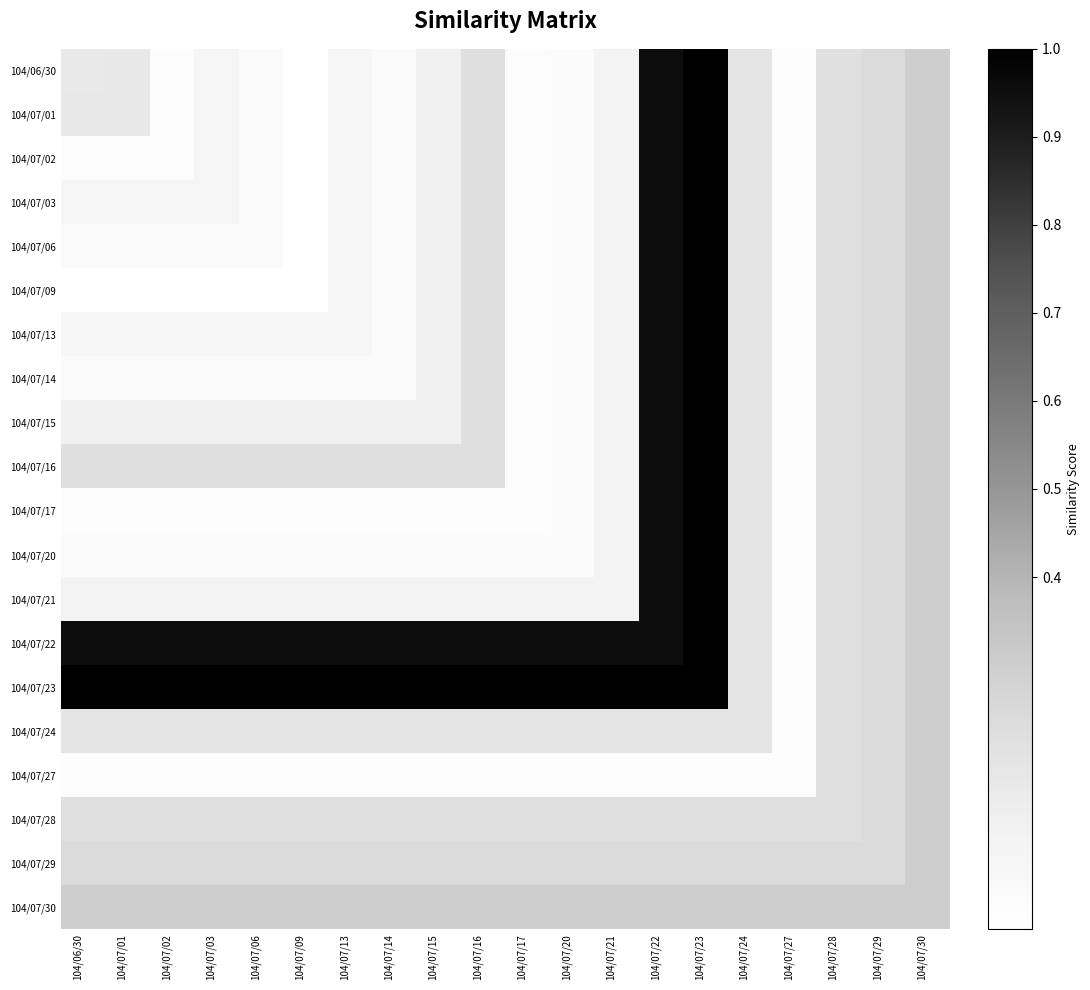

Reading left to right, what are all the values shown in this chart?

104/06/30: 104/06/30=0.2	104/07/01=0.2	104/07/02=0.0	104/07/03=0.1	104/07/06=0.0	104/07/09=0.0	104/07/13=0.1	104/07/14=0.0	104/07/15=0.1	104/07/16=0.2	104/07/17=0.0	104/07/20=0.0	104/07/21=0.1	104/07/22=0.9	104/07/23=1.0	104/07/24=0.2	104/07/27=0.0	104/07/28=0.2	104/07/29=0.2	104/07/30=0.3
104/07/01: 104/06/30=0.2	104/07/01=0.2	104/07/02=0.0	104/07/03=0.1	104/07/06=0.0	104/07/09=0.0	104/07/13=0.1	104/07/14=0.0	104/07/15=0.1	104/07/16=0.2	104/07/17=0.0	104/07/20=0.0	104/07/21=0.1	104/07/22=0.9	104/07/23=1.0	104/07/24=0.2	104/07/27=0.0	104/07/28=0.2	104/07/29=0.2	104/07/30=0.3
104/07/02: 104/06/30=0.0	104/07/01=0.0	104/07/02=0.0	104/07/03=0.1	104/07/06=0.0	104/07/09=0.0	104/07/13=0.1	104/07/14=0.0	104/07/15=0.1	104/07/16=0.2	104/07/17=0.0	104/07/20=0.0	104/07/21=0.1	104/07/22=0.9	104/07/23=1.0	104/07/24=0.2	104/07/27=0.0	104/07/28=0.2	104/07/29=0.2	104/07/30=0.3
104/07/03: 104/06/30=0.1	104/07/01=0.1	104/07/02=0.1	104/07/03=0.1	104/07/06=0.0	104/07/09=0.0	104/07/13=0.1	104/07/14=0.0	104/07/15=0.1	104/07/16=0.2	104/07/17=0.0	104/07/20=0.0	104/07/21=0.1	104/07/22=0.9	104/07/23=1.0	104/07/24=0.2	104/07/27=0.0	104/07/28=0.2	104/07/29=0.2	104/07/30=0.3
104/07/06: 104/06/30=0.0	104/07/01=0.0	104/07/02=0.0	104/07/03=0.0	104/07/06=0.0	104/07/09=0.0	104/07/13=0.1	104/07/14=0.0	104/07/15=0.1	104/07/16=0.2	104/07/17=0.0	104/07/20=0.0	104/07/21=0.1	104/07/22=0.9	104/07/23=1.0	104/07/24=0.2	104/07/27=0.0	104/07/28=0.2	104/07/29=0.2	104/07/30=0.3
104/07/09: 104/06/30=0.0	104/07/01=0.0	104/07/02=0.0	104/07/03=0.0	104/07/06=0.0	104/07/09=0.0	104/07/13=0.1	104/07/14=0.0	104/07/15=0.1	104/07/16=0.2	104/07/17=0.0	104/07/20=0.0	104/07/21=0.1	104/07/22=0.9	104/07/23=1.0	104/07/24=0.2	104/07/27=0.0	104/07/28=0.2	104/07/29=0.2	104/07/30=0.3
104/07/13: 104/06/30=0.1	104/07/01=0.1	104/07/02=0.1	104/07/03=0.1	104/07/06=0.1	104/07/09=0.1	104/07/13=0.1	104/07/14=0.0	104/07/15=0.1	104/07/16=0.2	104/07/17=0.0	104/07/20=0.0	104/07/21=0.1	104/07/22=0.9	104/07/23=1.0	104/07/24=0.2	104/07/27=0.0	104/07/28=0.2	104/07/29=0.2	104/07/30=0.3
104/07/14: 104/06/30=0.0	104/07/01=0.0	104/07/02=0.0	104/07/03=0.0	104/07/06=0.0	104/07/09=0.0	104/07/13=0.0	104/07/14=0.0	104/07/15=0.1	104/07/16=0.2	104/07/17=0.0	104/07/20=0.0	104/07/21=0.1	104/07/22=0.9	104/07/23=1.0	104/07/24=0.2	104/07/27=0.0	104/07/28=0.2	104/07/29=0.2	104/07/30=0.3
104/07/15: 104/06/30=0.1	104/07/01=0.1	104/07/02=0.1	104/07/03=0.1	104/07/06=0.1	104/07/09=0.1	104/07/13=0.1	104/07/14=0.1	104/07/15=0.1	104/07/16=0.2	104/07/17=0.0	104/07/20=0.0	104/07/21=0.1	104/07/22=0.9	104/07/23=1.0	104/07/24=0.2	104/07/27=0.0	104/07/28=0.2	104/07/29=0.2	104/07/30=0.3
104/07/16: 104/06/30=0.2	104/07/01=0.2	104/07/02=0.2	104/07/03=0.2	104/07/06=0.2	104/07/09=0.2	104/07/13=0.2	104/07/14=0.2	104/07/15=0.2	104/07/16=0.2	104/07/17=0.0	104/07/20=0.0	104/07/21=0.1	104/07/22=0.9	104/07/23=1.0	104/07/24=0.2	104/07/27=0.0	104/07/28=0.2	104/07/29=0.2	104/07/30=0.3
104/07/17: 104/06/30=0.0	104/07/01=0.0	104/07/02=0.0	104/07/03=0.0	104/07/06=0.0	104/07/09=0.0	104/07/13=0.0	104/07/14=0.0	104/07/15=0.0	104/07/16=0.0	104/07/17=0.0	104/07/20=0.0	104/07/21=0.1	104/07/22=0.9	104/07/23=1.0	104/07/24=0.2	104/07/27=0.0	104/07/28=0.2	104/07/29=0.2	104/07/30=0.3
104/07/20: 104/06/30=0.0	104/07/01=0.0	104/07/02=0.0	104/07/03=0.0	104/07/06=0.0	104/07/09=0.0	104/07/13=0.0	104/07/14=0.0	104/07/15=0.0	104/07/16=0.0	104/07/17=0.0	104/07/20=0.0	104/07/21=0.1	104/07/22=0.9	104/07/23=1.0	104/07/24=0.2	104/07/27=0.0	104/07/28=0.2	104/07/29=0.2	104/07/30=0.3
104/07/21: 104/06/30=0.1	104/07/01=0.1	104/07/02=0.1	104/07/03=0.1	104/07/06=0.1	104/07/09=0.1	104/07/13=0.1	104/07/14=0.1	104/07/15=0.1	104/07/16=0.1	104/07/17=0.1	104/07/20=0.1	104/07/21=0.1	104/07/22=0.9	104/07/23=1.0	104/07/24=0.2	104/07/27=0.0	104/07/28=0.2	104/07/29=0.2	104/07/30=0.3
104/07/22: 104/06/30=0.9	104/07/01=0.9	104/07/02=0.9	104/07/03=0.9	104/07/06=0.9	104/07/09=0.9	104/07/13=0.9	104/07/14=0.9	104/07/15=0.9	104/07/16=0.9	104/07/17=0.9	104/07/20=0.9	104/07/21=0.9	104/07/22=0.9	104/07/23=1.0	104/07/24=0.2	104/07/27=0.0	104/07/28=0.2	104/07/29=0.2	104/07/30=0.3
104/07/23: 104/06/30=1.0	104/07/01=1.0	104/07/02=1.0	104/07/03=1.0	104/07/06=1.0	104/07/09=1.0	104/07/13=1.0	104/07/14=1.0	104/07/15=1.0	104/07/16=1.0	104/07/17=1.0	104/07/20=1.0	104/07/21=1.0	104/07/22=1.0	104/07/23=1.0	104/07/24=0.2	104/07/27=0.0	104/07/28=0.2	104/07/29=0.2	104/07/30=0.3
104/07/24: 104/06/30=0.2	104/07/01=0.2	104/07/02=0.2	104/07/03=0.2	104/07/06=0.2	104/07/09=0.2	104/07/13=0.2	104/07/14=0.2	104/07/15=0.2	104/07/16=0.2	104/07/17=0.2	104/07/20=0.2	104/07/21=0.2	104/07/22=0.2	104/07/23=0.2	104/07/24=0.2	104/07/27=0.0	104/07/28=0.2	104/07/29=0.2	104/07/30=0.3
104/07/27: 104/06/30=0.0	104/07/01=0.0	104/07/02=0.0	104/07/03=0.0	104/07/06=0.0	104/07/09=0.0	104/07/13=0.0	104/07/14=0.0	104/07/15=0.0	104/07/16=0.0	104/07/17=0.0	104/07/20=0.0	104/07/21=0.0	104/07/22=0.0	104/07/23=0.0	104/07/24=0.0	104/07/27=0.0	104/07/28=0.2	104/07/29=0.2	104/07/30=0.3
104/07/28: 104/06/30=0.2	104/07/01=0.2	104/07/02=0.2	104/07/03=0.2	104/07/06=0.2	104/07/09=0.2	104/07/13=0.2	104/07/14=0.2	104/07/15=0.2	104/07/16=0.2	104/07/17=0.2	104/07/20=0.2	104/07/21=0.2	104/07/22=0.2	104/07/23=0.2	104/07/24=0.2	104/07/27=0.2	104/07/28=0.2	104/07/29=0.2	104/07/30=0.3
104/07/29: 104/06/30=0.2	104/07/01=0.2	104/07/02=0.2	104/07/03=0.2	104/07/06=0.2	104/07/09=0.2	104/07/13=0.2	104/07/14=0.2	104/07/15=0.2	104/07/16=0.2	104/07/17=0.2	104/07/20=0.2	104/07/21=0.2	104/07/22=0.2	104/07/23=0.2	104/07/24=0.2	104/07/27=0.2	104/07/28=0.2	104/07/29=0.2	104/07/30=0.3
104/07/30: 104/06/30=0.3	104/07/01=0.3	104/07/02=0.3	104/07/03=0.3	104/07/06=0.3	104/07/09=0.3	104/07/13=0.3	104/07/14=0.3	104/07/15=0.3	104/07/16=0.3	104/07/17=0.3	104/07/20=0.3	104/07/21=0.3	104/07/22=0.3	104/07/23=0.3	104/07/24=0.3	104/07/27=0.3	104/07/28=0.3	104/07/29=0.3	104/07/30=0.3